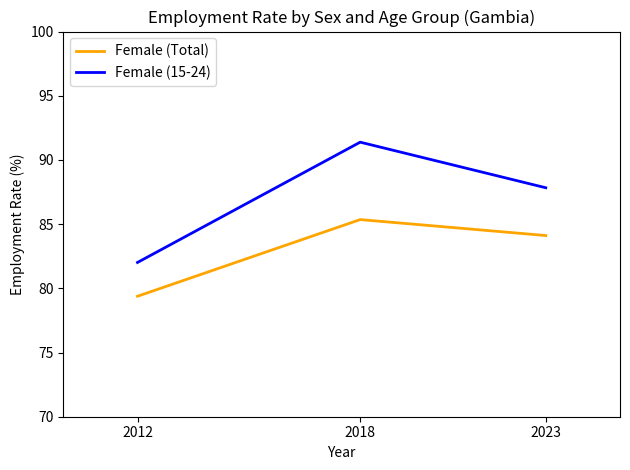

What is the spread (max minus min) of values at 2018?

6.0